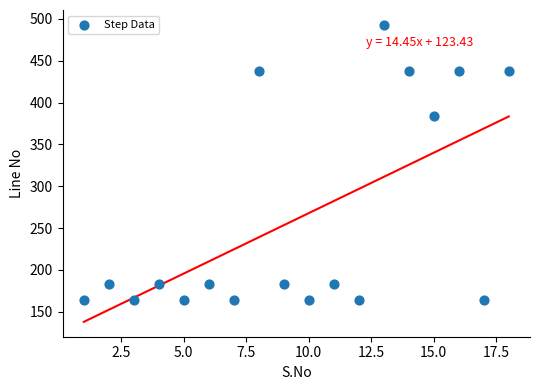

What is the range of X values (max minus min)?

17